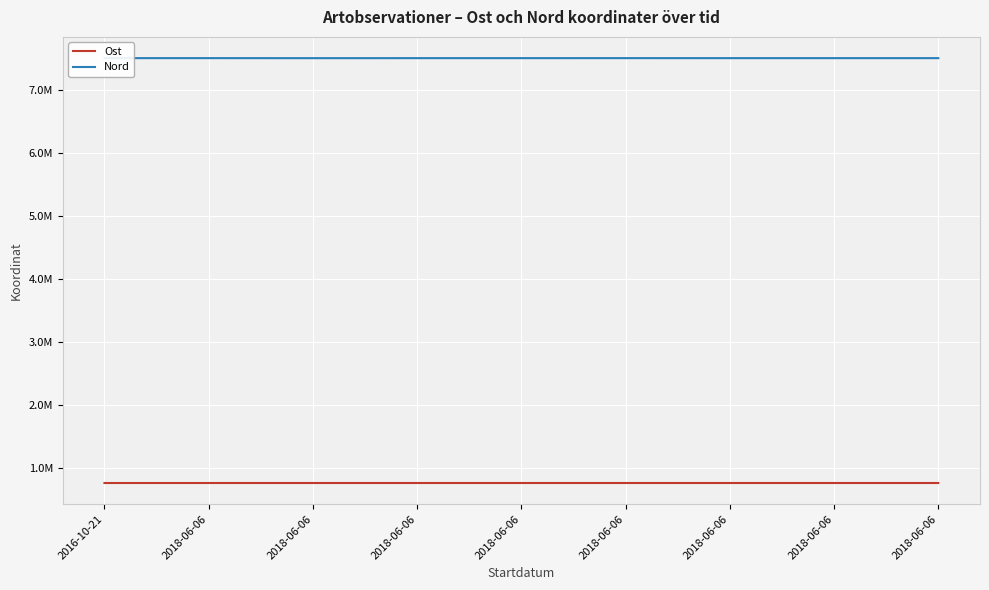

Which series has the largest range (max minus min)?

Nord